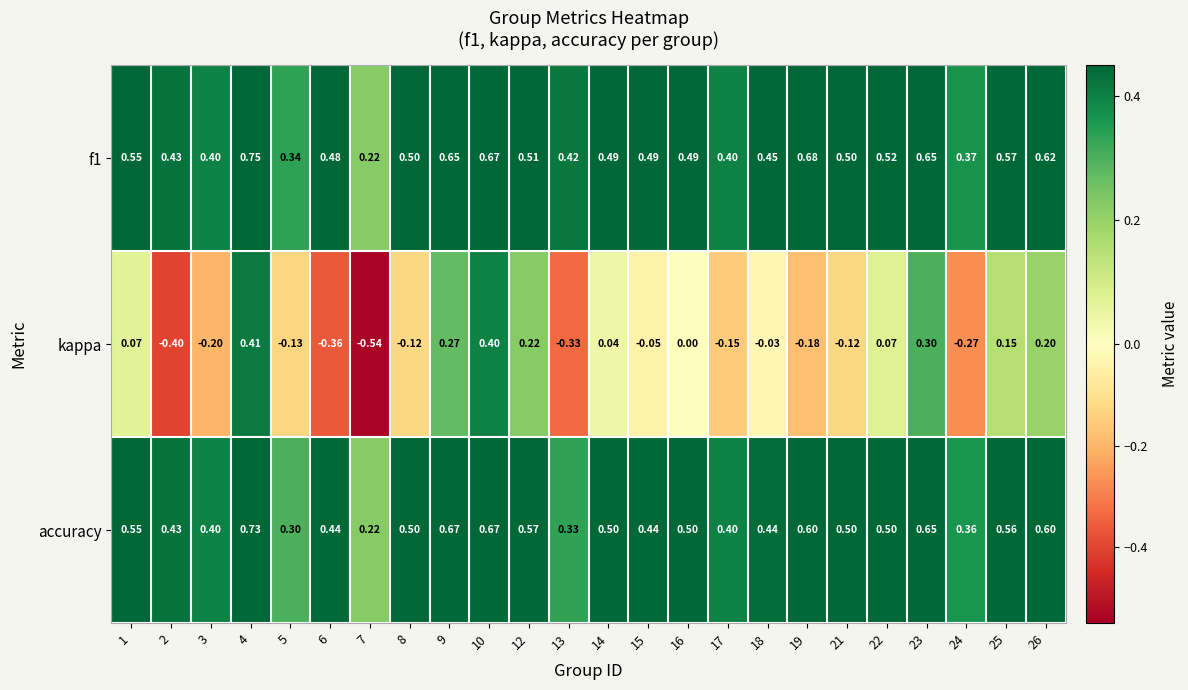

How many distinct data groups are displayed?

3